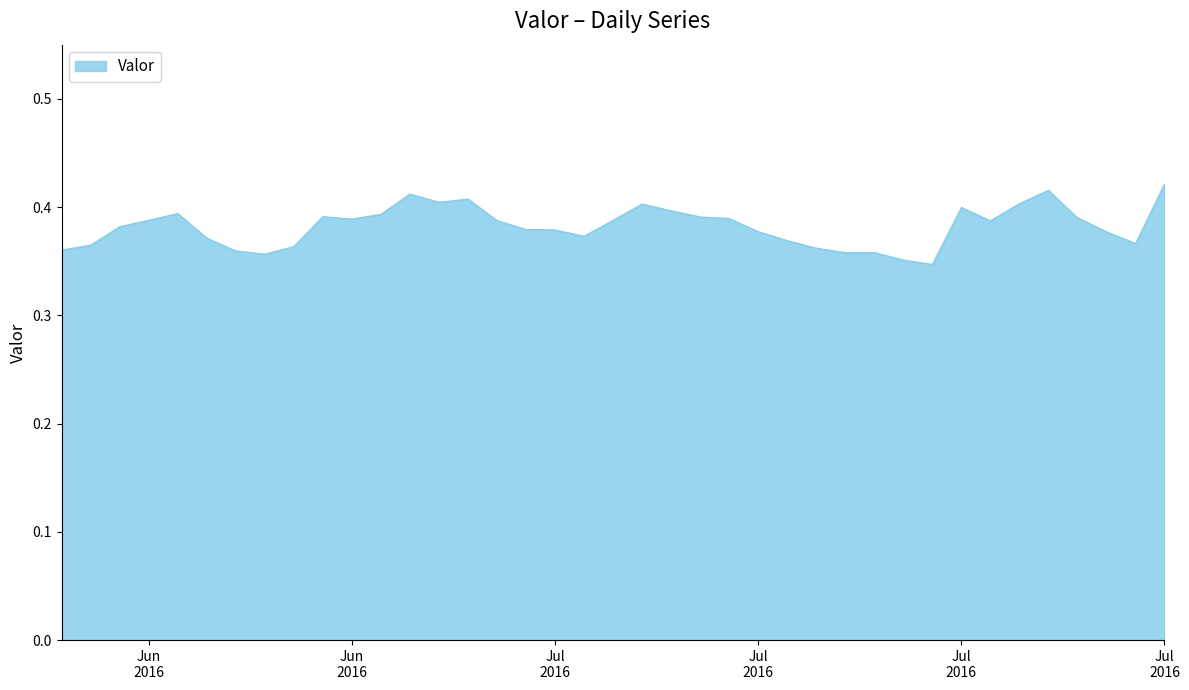

Is this an area chart (filled region under the line)?

Yes